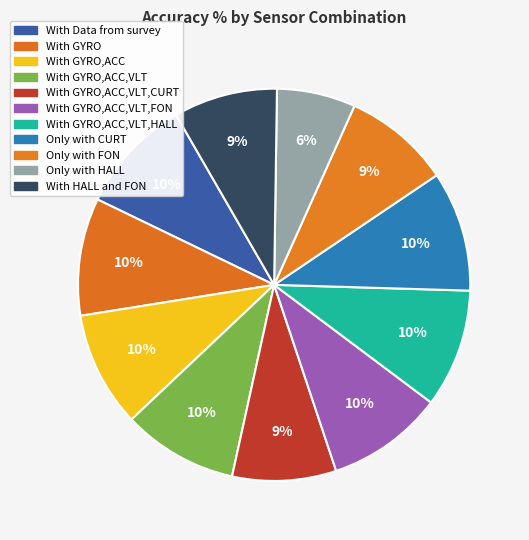

Does any single category account for the majority?

No